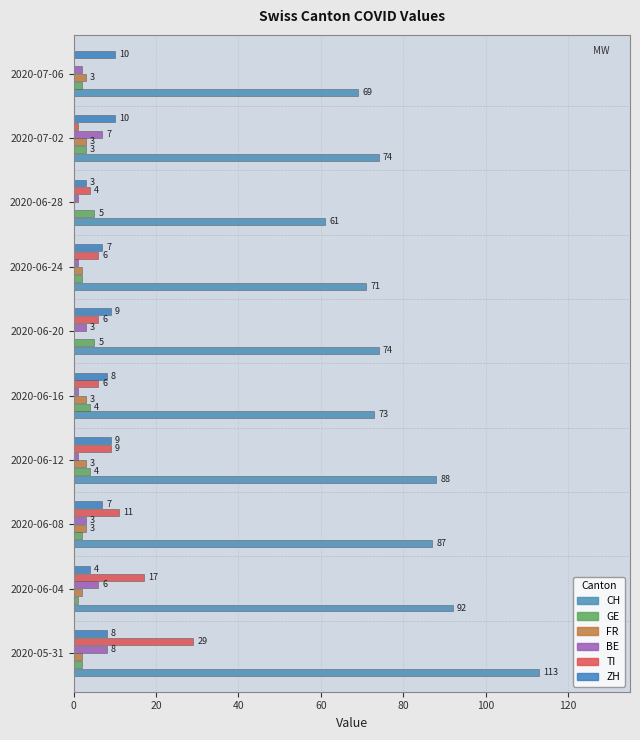

What are all the series names shown in the legend?

CH, GE, FR, BE, TI, ZH